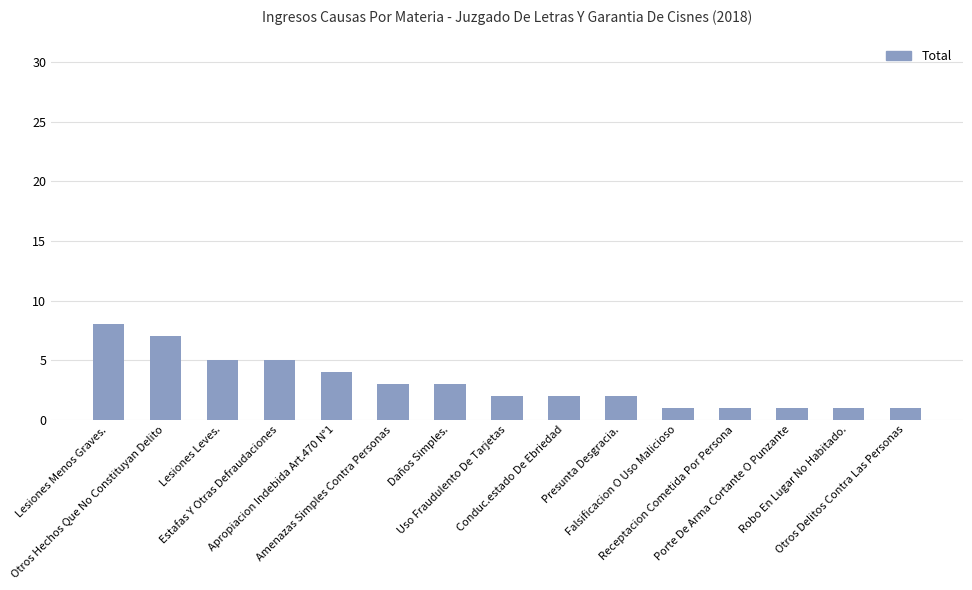

Which has a higher value, Lesiones Menos Graves. or Porte De Arma Cortante O Punzante?

Lesiones Menos Graves.